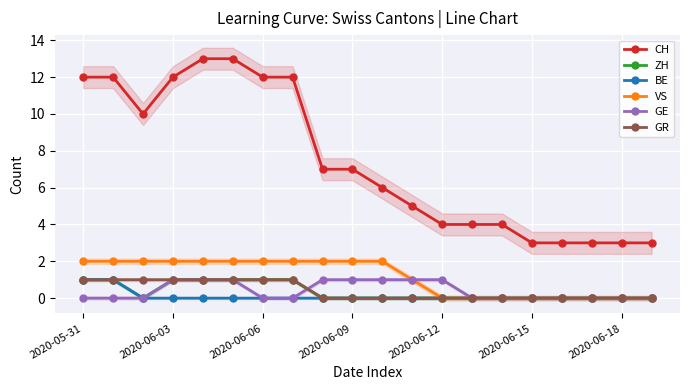

True or false: CH and ZH intersect in this chart.

False